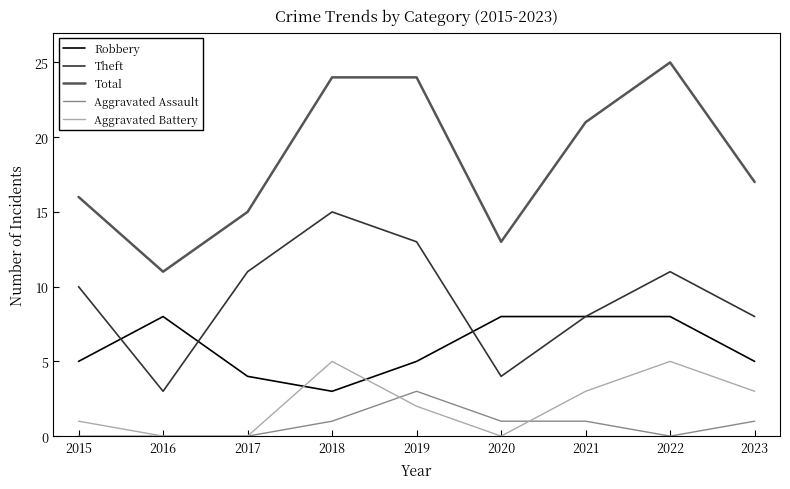

The value of Aggravated Battery at 2015 is 0. True or false?

False